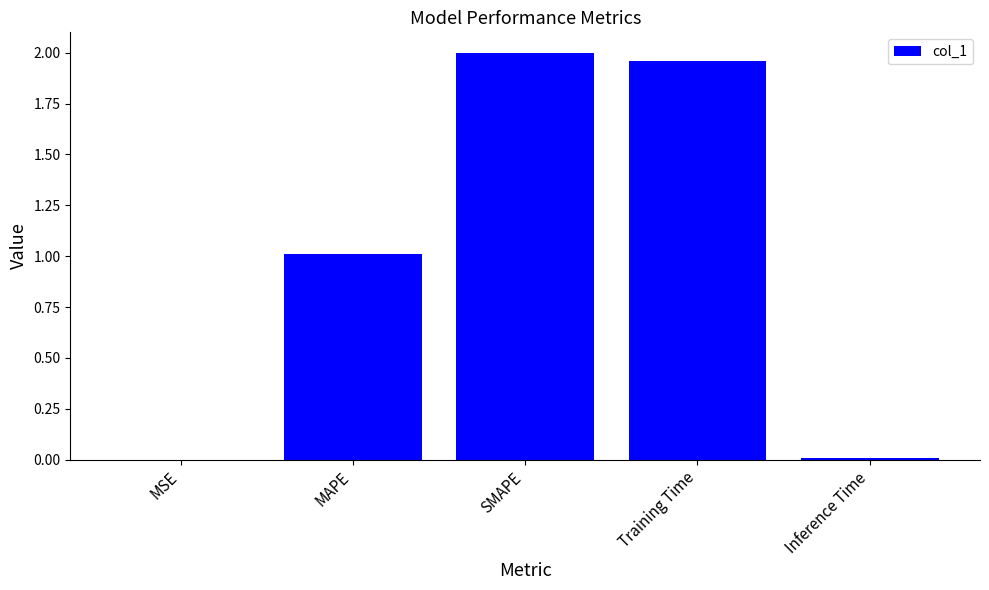

The chart shows a value of 1.0 at MAPE. True or false?

True